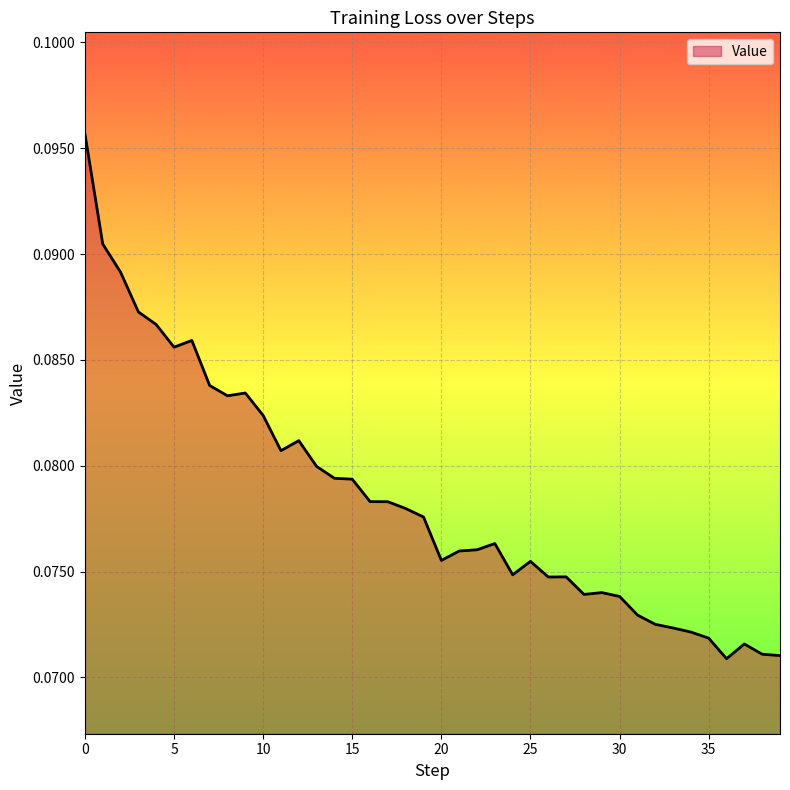

Does the chart have visible grid lines?

Yes